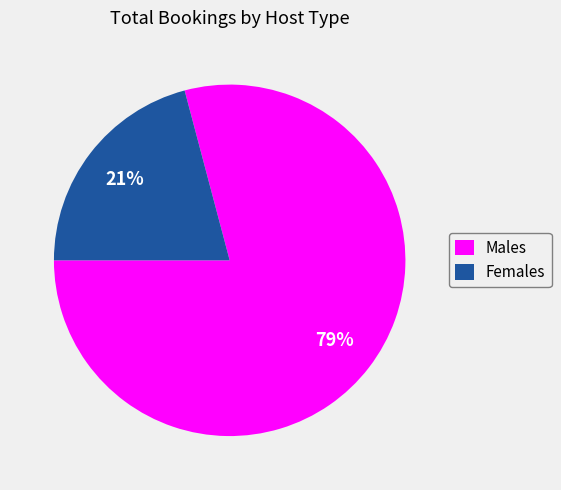

What is the largest slice in the pie chart?

Males